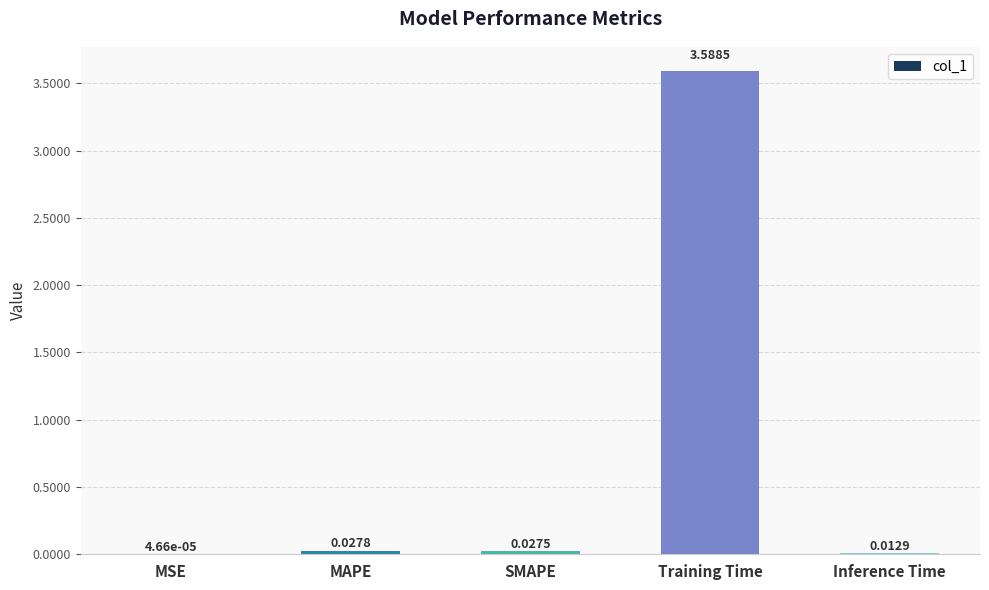

At which label is the value closest to 1?

MAPE